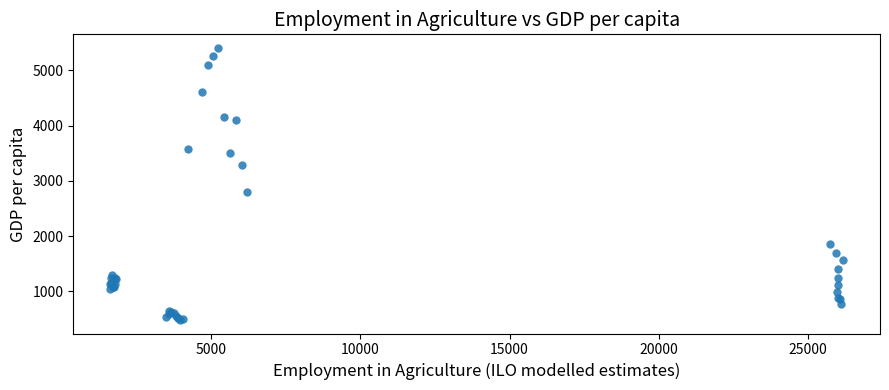

What Y value in the scatter plot is closest to 2947?

2809.6